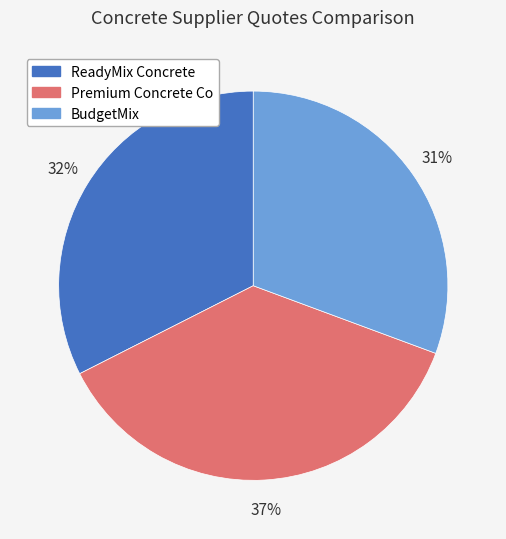

To the nearest percent, what percentage of the pie is Premium Concrete Co?

37%